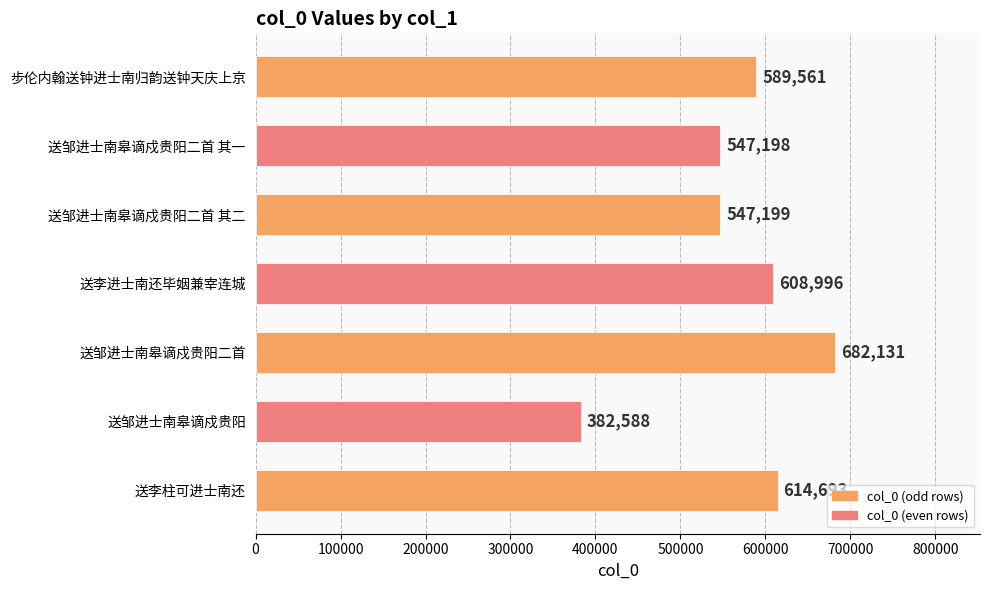

What is the label of the 6th bar from the top?

送邹进士南皋谪戍贵阳